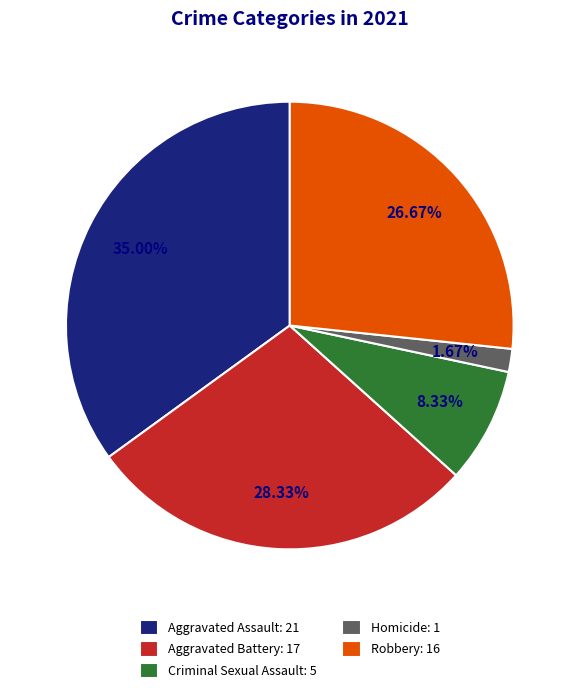

True or false: Criminal Sexual Assault accounts for 8% of the total.

True